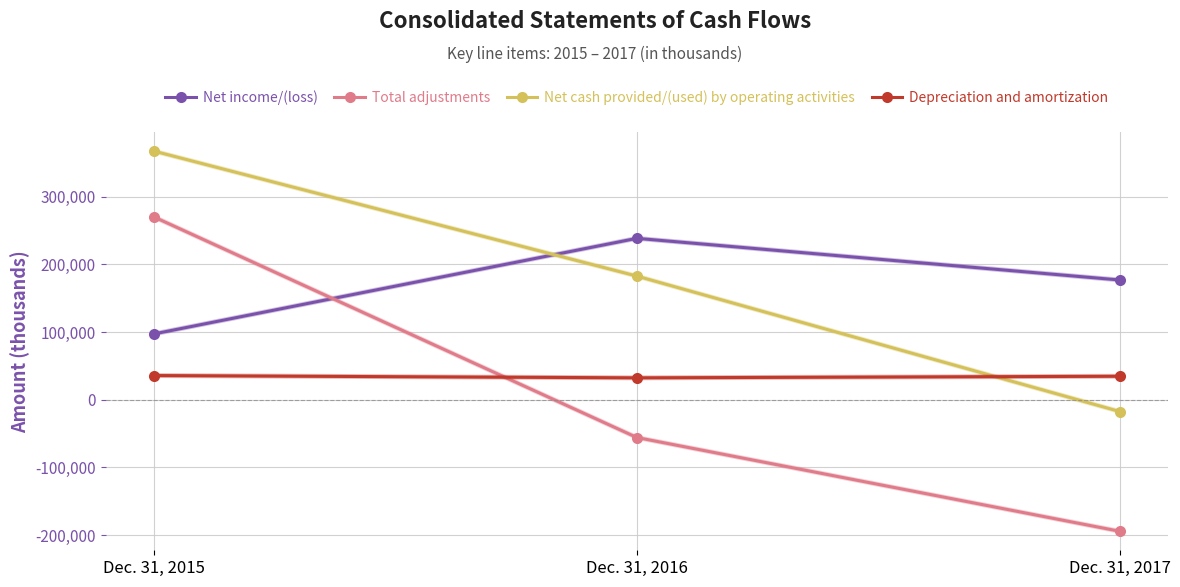

Which series has the largest range (max minus min)?

Total adjustments